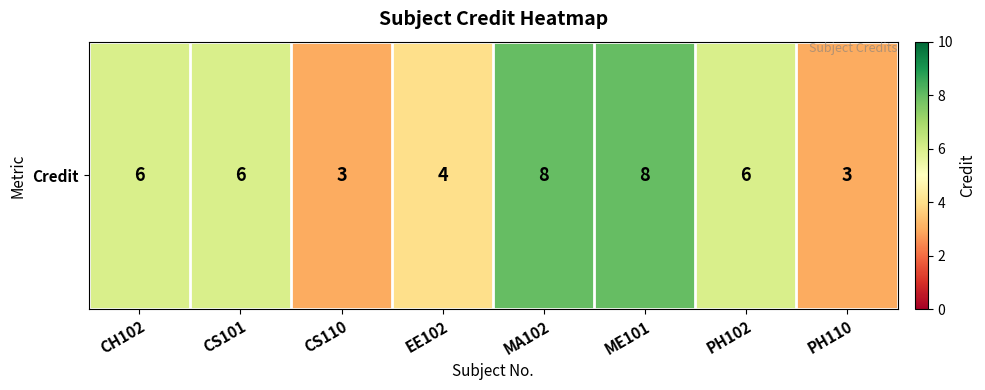

List the labels in order of value, largest first.

MA102, ME101, CH102, CS101, PH102, EE102, CS110, PH110